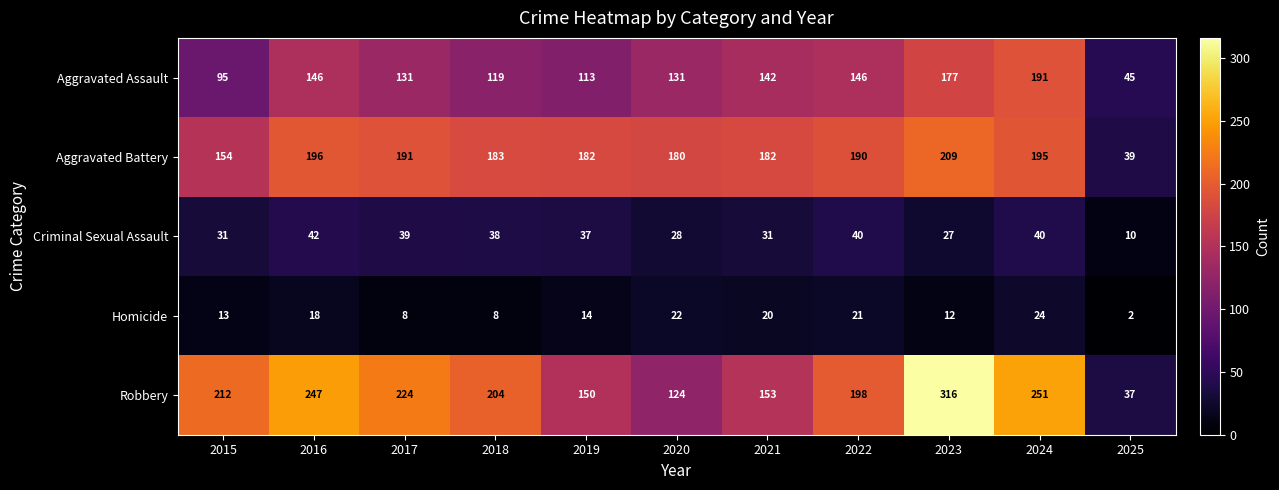

Which series has the largest total across all categories?

Robbery